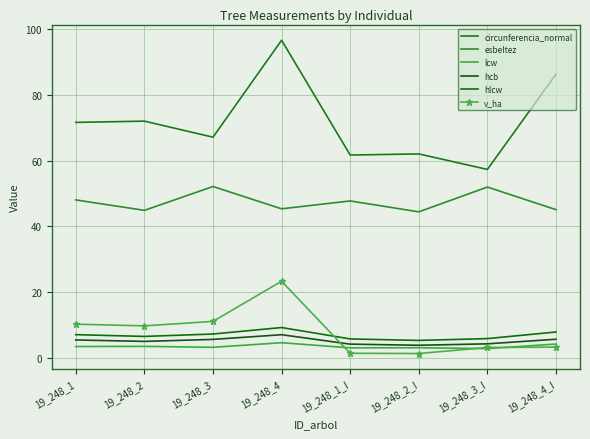

At which label does v_ha reach its minimum?

19_248_2_I